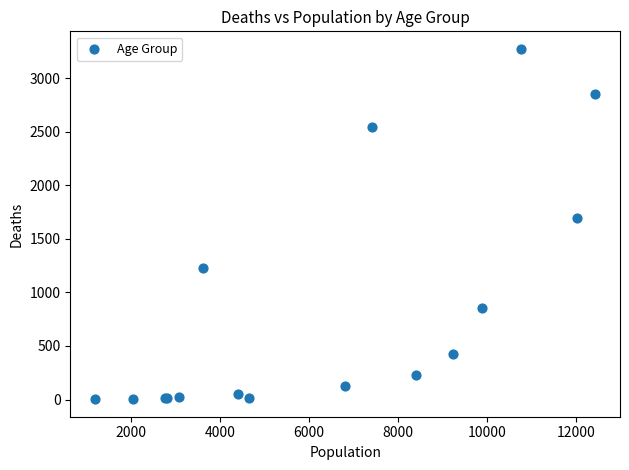

What Y value in the scatter plot is closest to 1638?

1690